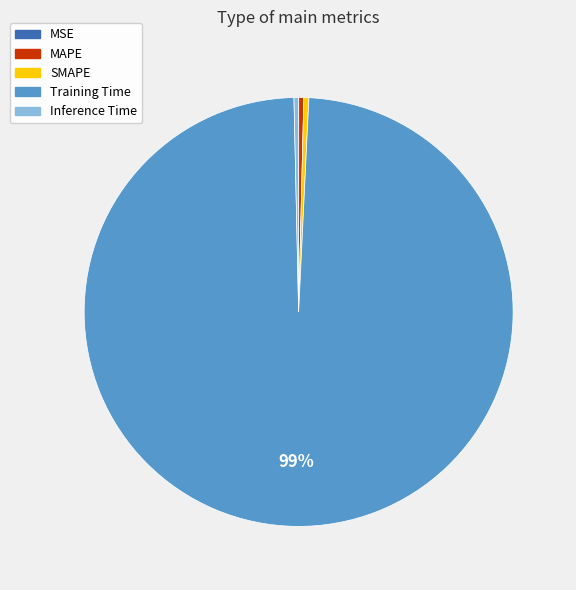

Which category has the biggest portion of the pie?

Training Time